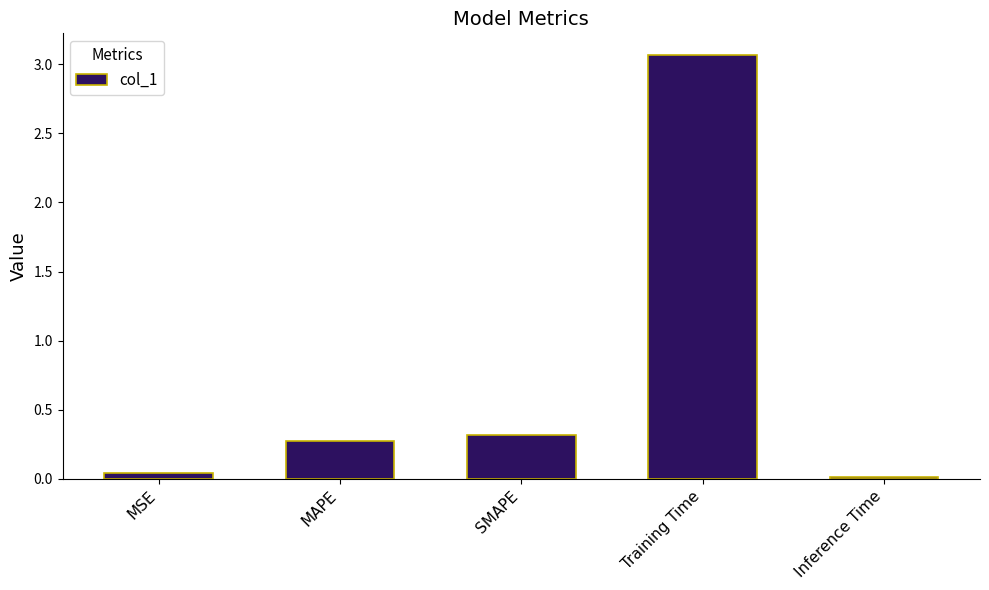

What position from the left is MSE?

1